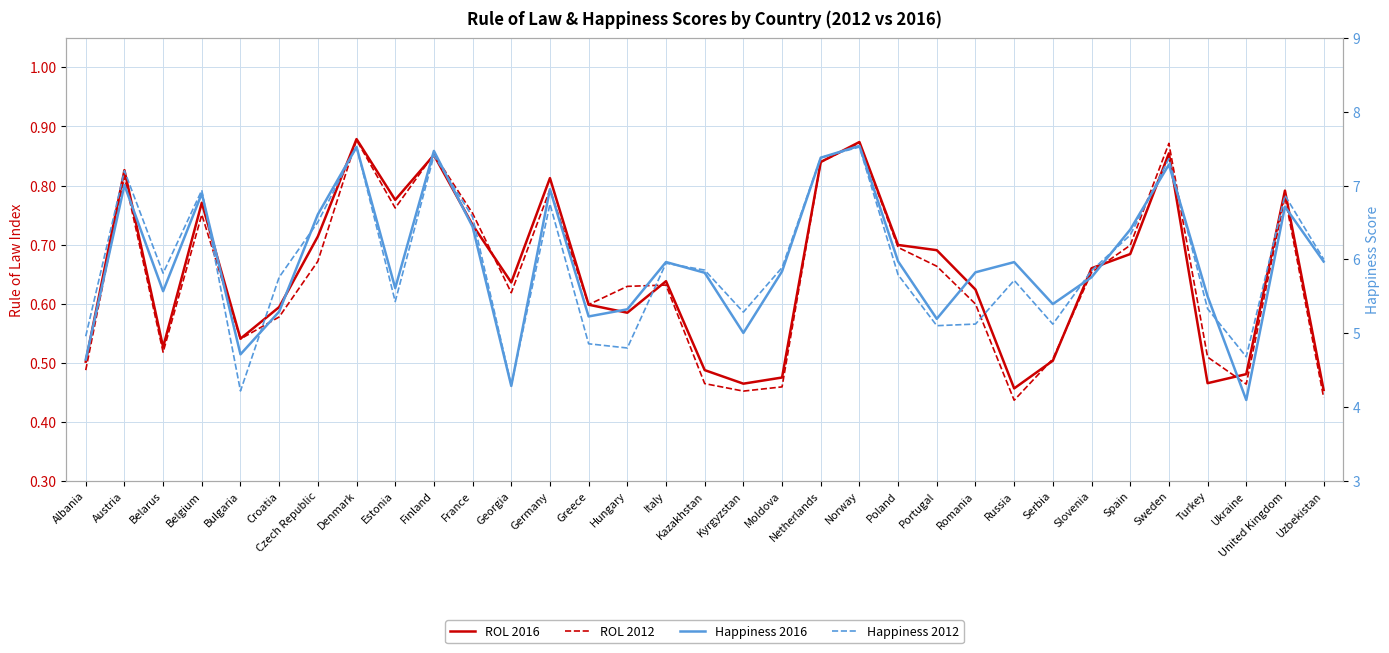

What is the value of the happy2012 point at the 9th from the left?

5.4